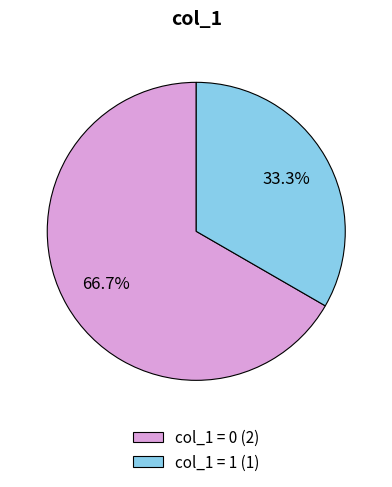

How many slices are in this pie chart?

2